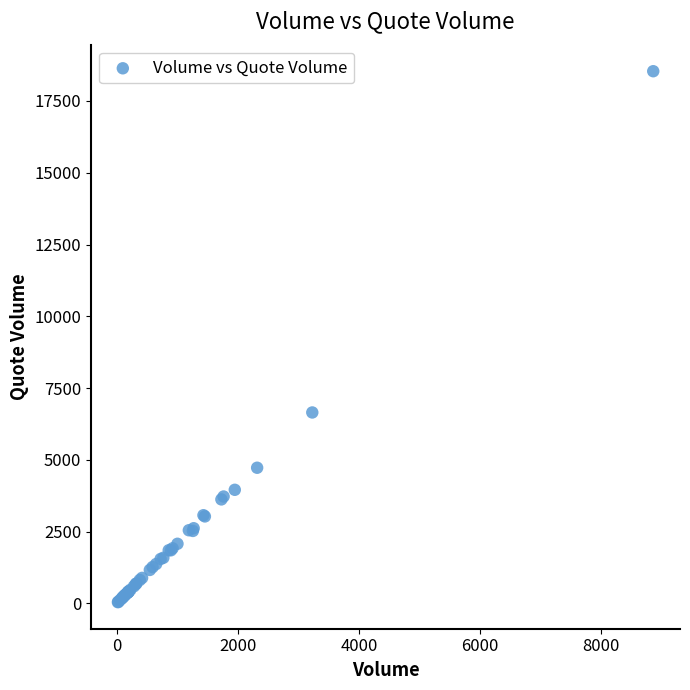

What Y value in the scatter plot is closest to 9288?

6649.0